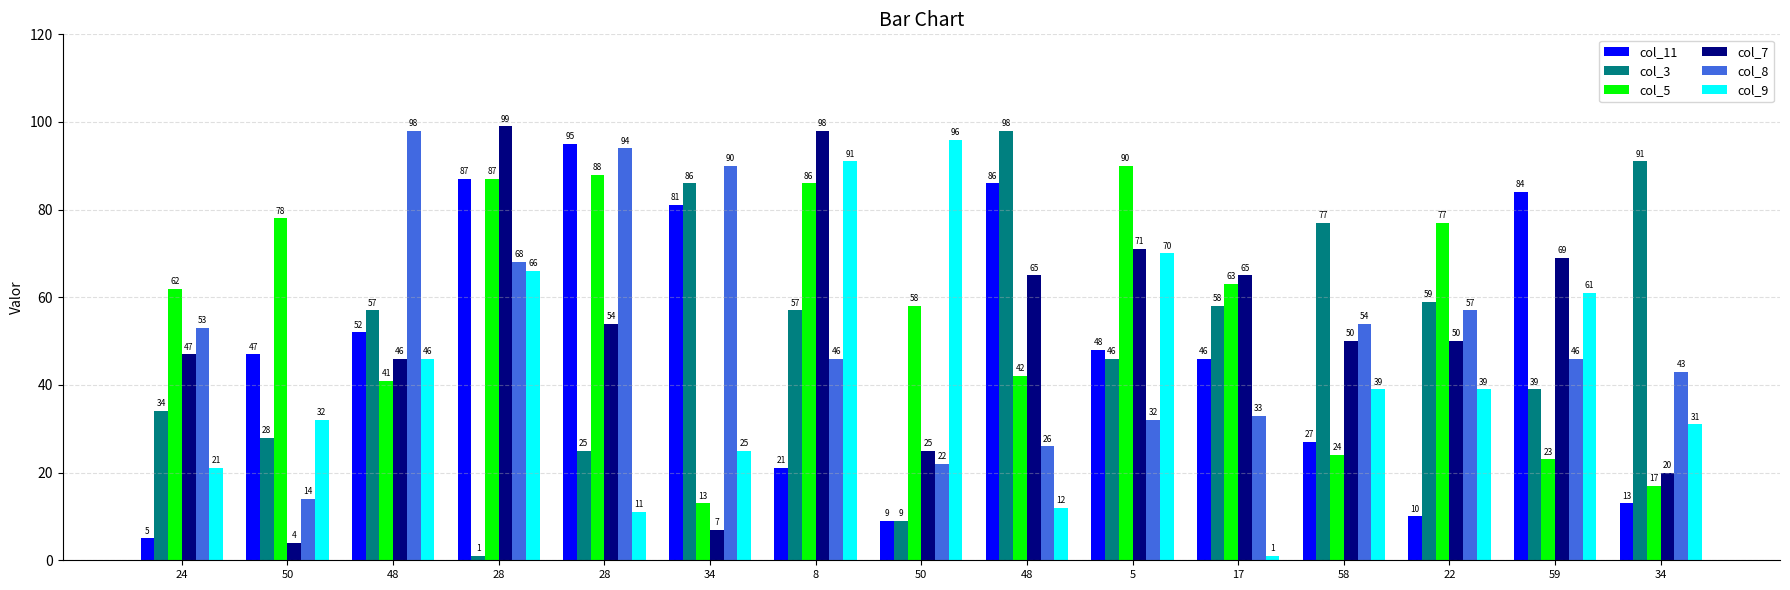

What are all the series names shown in the legend?

col_11, col_3, col_5, col_7, col_8, col_9